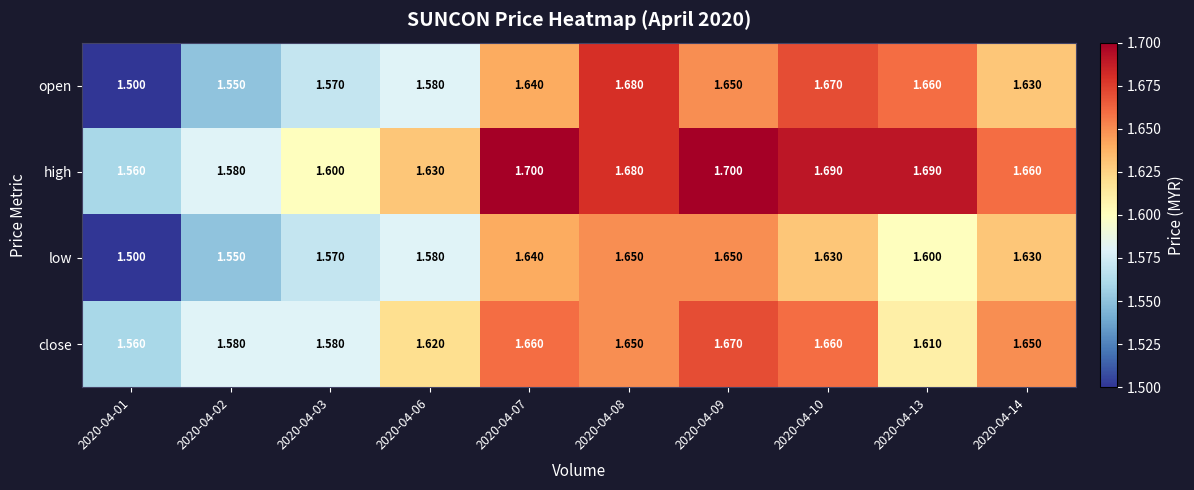

Which series has the largest range (max minus min)?

open